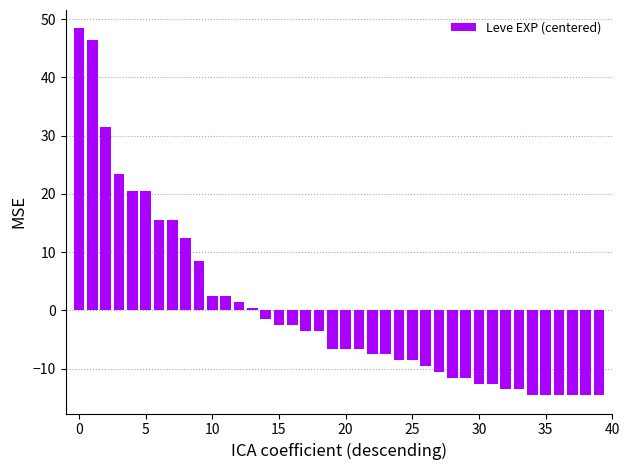

What is the minimum value shown in the chart?

-14.6